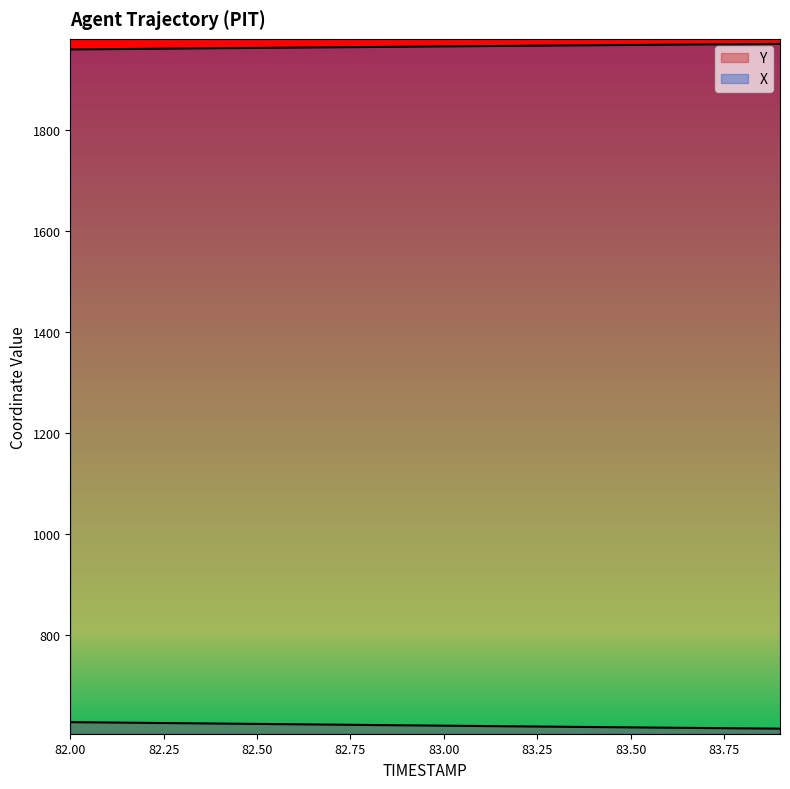

What is the label of the 8th point from the left?

82.7